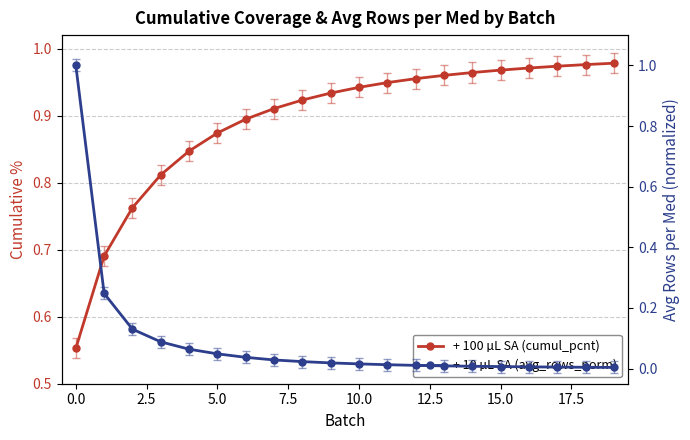

After their last crossing, which series has the higher values: + 10 µL SA (avg_rows_norm) or + 100 µL SA (cumul_pcnt)?

+ 100 µL SA (cumul_pcnt)